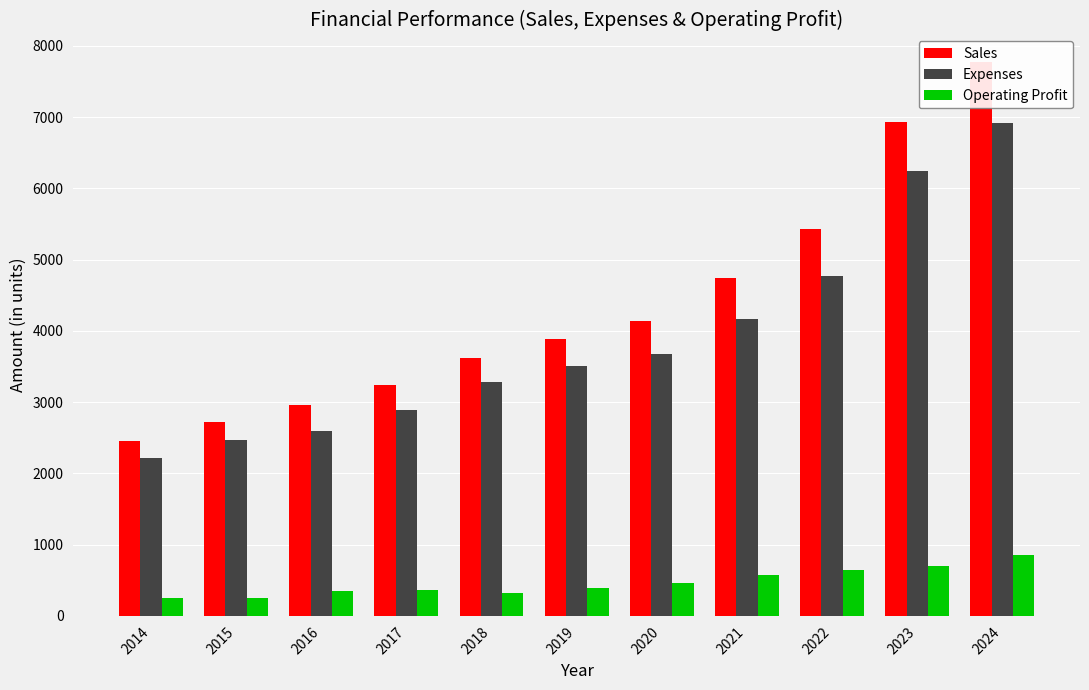

Which category has the lowest value across all series?

2015